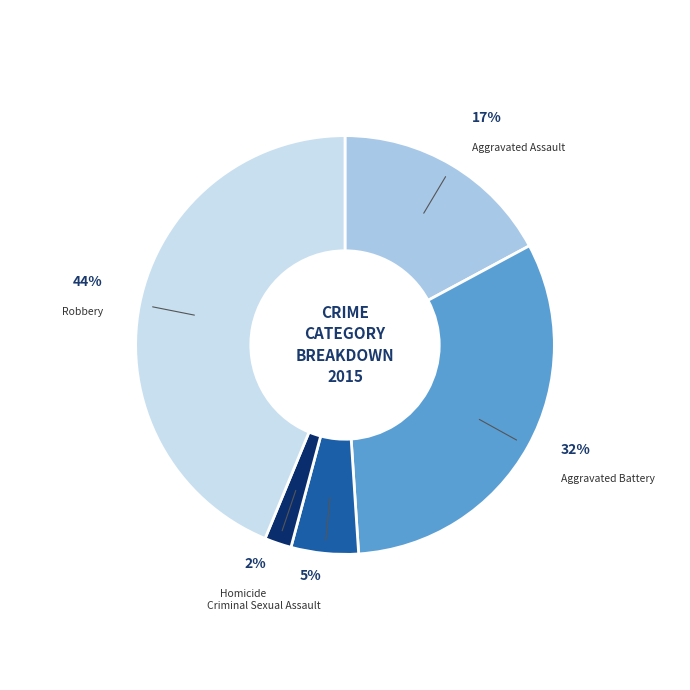

Which category has the smallest portion of the pie?

Homicide